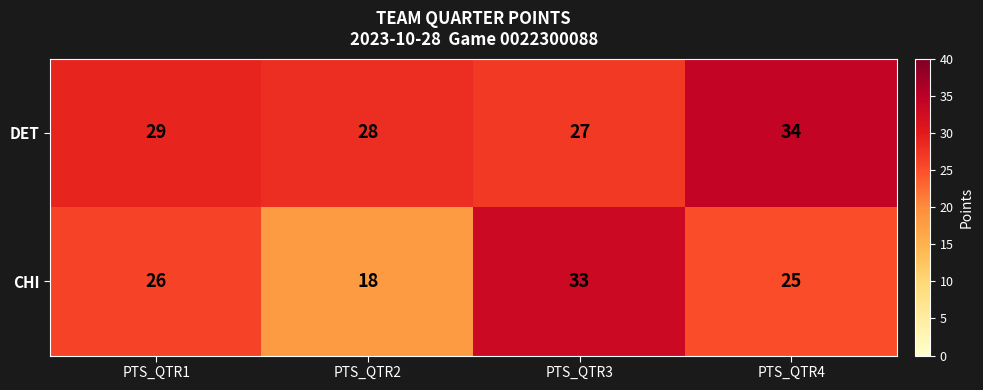

What is the approximate value of DET at PTS_QTR3?

27